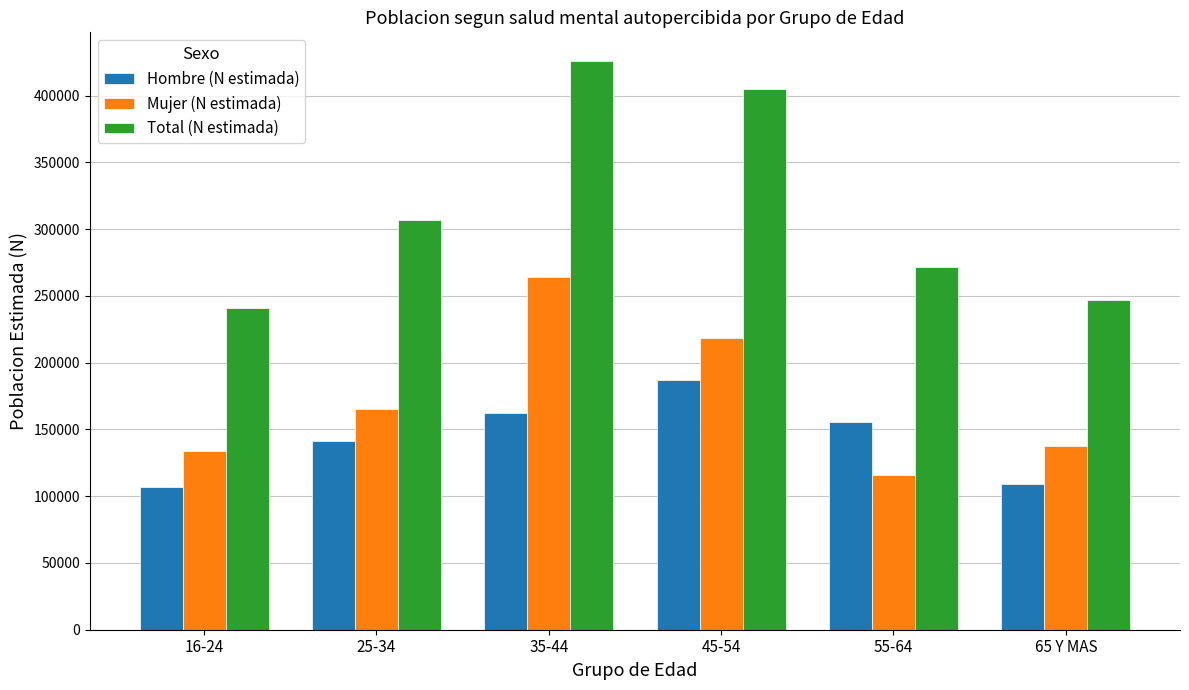

Reading left to right, list all the values displayed in this chart.

Hombre (N estimada): 16-24=107024	25-34=141554	35-44=162055	45-54=186693	55-64=155231	65 Y MAS=109431
Mujer (N estimada): 16-24=134002	25-34=165106	35-44=264071	45-54=218371	55-64=116201	65 Y MAS=137706
Total (N estimada): 16-24=241026	25-34=306659	35-44=426126	45-54=405063	55-64=271431	65 Y MAS=247137